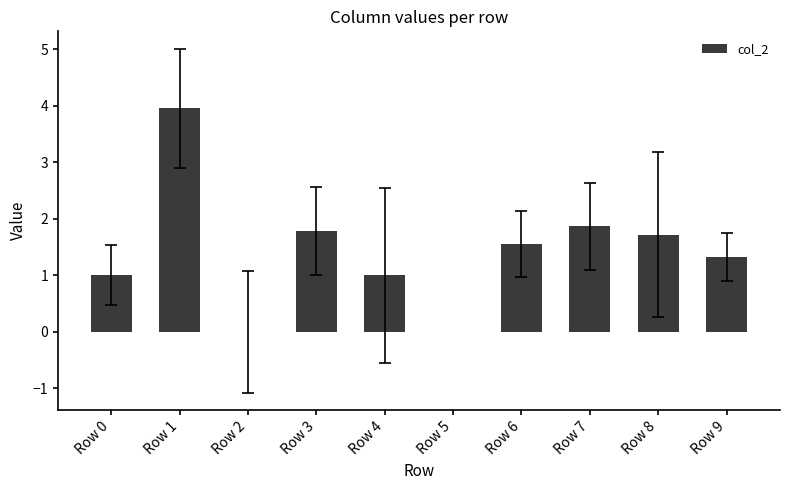

How many positive values are there?

8